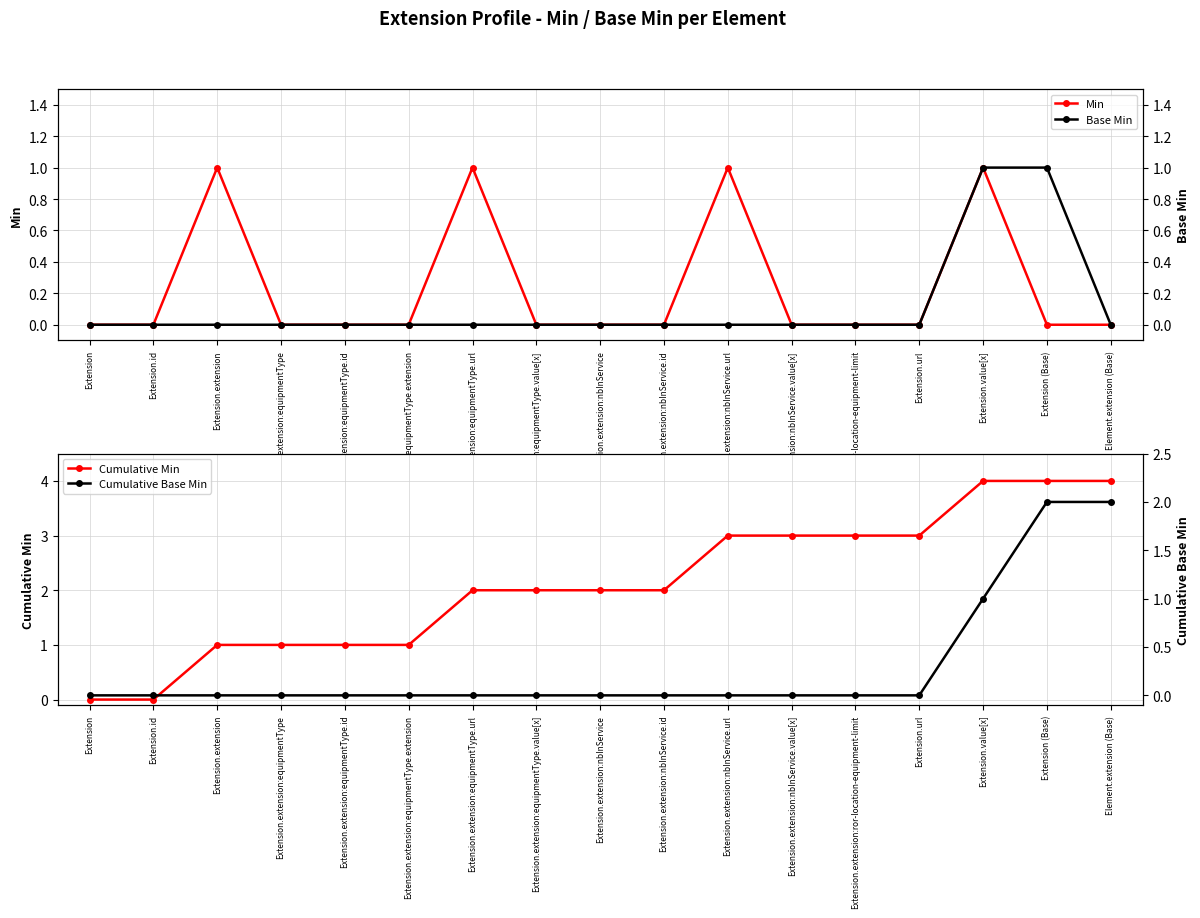

Reading left to right, list all the values displayed in this chart.

Min: Extension=0	Extension.id=0	Extension.extension=1	Extension.extension:equipmentType=0	Extension.extension:equipmentType.id=0	Extension.extension:equipmentType.extension=0	Extension.extension:equipmentType.url=1	Extension.extension:equipmentType.value[x]=0	Extension.extension:nbInService=0	Extension.extension:nbInService.id=0	Extension.extension:nbInService.url=1	Extension.extension:nbInService.value[x]=0	Extension.extension:ror-location-equipment-limit=0	Extension.url=0	Extension.value[x]=1	Extension (Base)=0	Element.extension (Base)=0
Cumulative Min: Extension=0	Extension.id=0	Extension.extension=1	Extension.extension:equipmentType=1	Extension.extension:equipmentType.id=1	Extension.extension:equipmentType.extension=1	Extension.extension:equipmentType.url=2	Extension.extension:equipmentType.value[x]=2	Extension.extension:nbInService=2	Extension.extension:nbInService.id=2	Extension.extension:nbInService.url=3	Extension.extension:nbInService.value[x]=3	Extension.extension:ror-location-equipment-limit=3	Extension.url=3	Extension.value[x]=4	Extension (Base)=4	Element.extension (Base)=4
Base Min: Extension=0	Extension.id=0	Extension.extension=0	Extension.extension:equipmentType=0	Extension.extension:equipmentType.id=0	Extension.extension:equipmentType.extension=0	Extension.extension:equipmentType.url=0	Extension.extension:equipmentType.value[x]=0	Extension.extension:nbInService=0	Extension.extension:nbInService.id=0	Extension.extension:nbInService.url=0	Extension.extension:nbInService.value[x]=0	Extension.extension:ror-location-equipment-limit=0	Extension.url=0	Extension.value[x]=1	Extension (Base)=1	Element.extension (Base)=0
Cumulative Base Min: Extension=0	Extension.id=0	Extension.extension=0	Extension.extension:equipmentType=0	Extension.extension:equipmentType.id=0	Extension.extension:equipmentType.extension=0	Extension.extension:equipmentType.url=0	Extension.extension:equipmentType.value[x]=0	Extension.extension:nbInService=0	Extension.extension:nbInService.id=0	Extension.extension:nbInService.url=0	Extension.extension:nbInService.value[x]=0	Extension.extension:ror-location-equipment-limit=0	Extension.url=0	Extension.value[x]=1	Extension (Base)=2	Element.extension (Base)=2